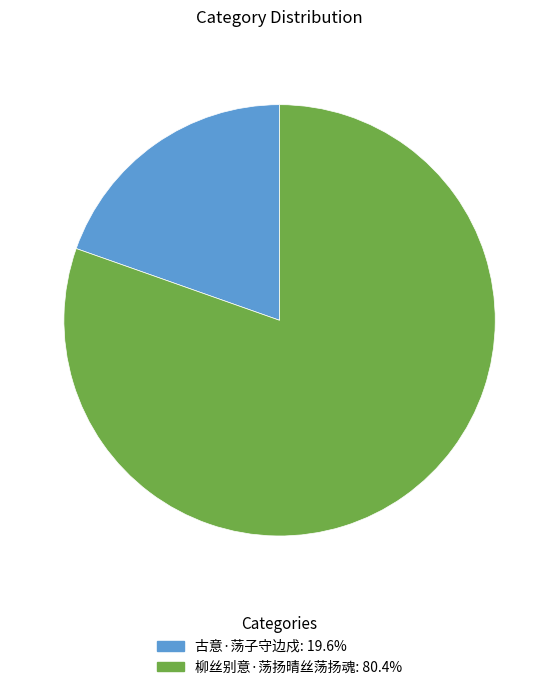

Count the number of slices in the pie.

2